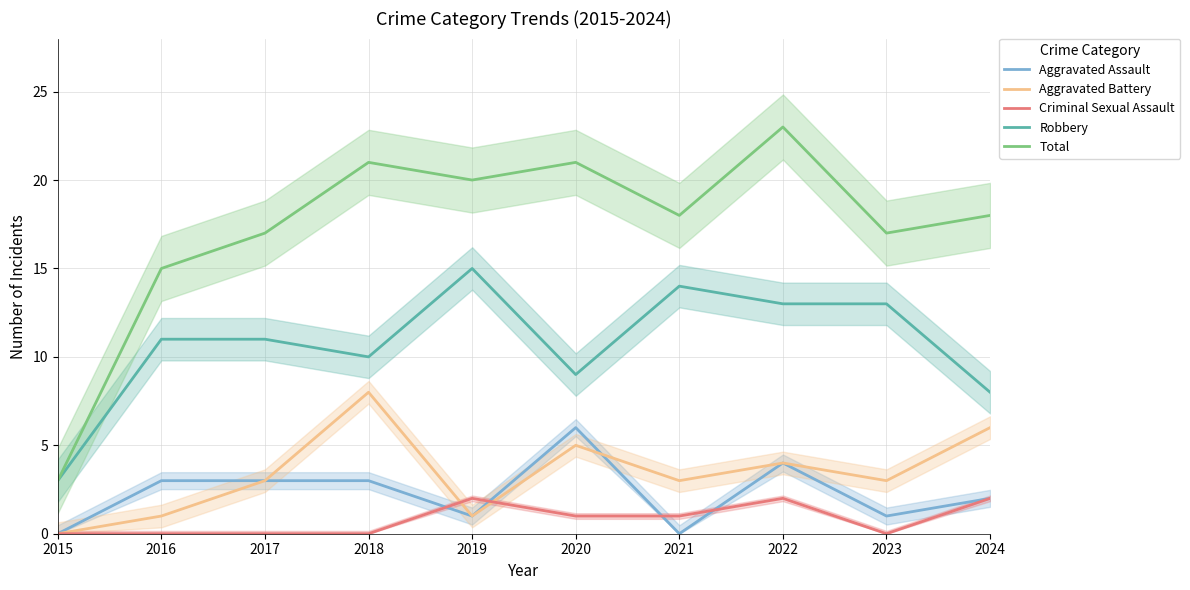

What is the difference between the highest and lowest values at 2015?

3